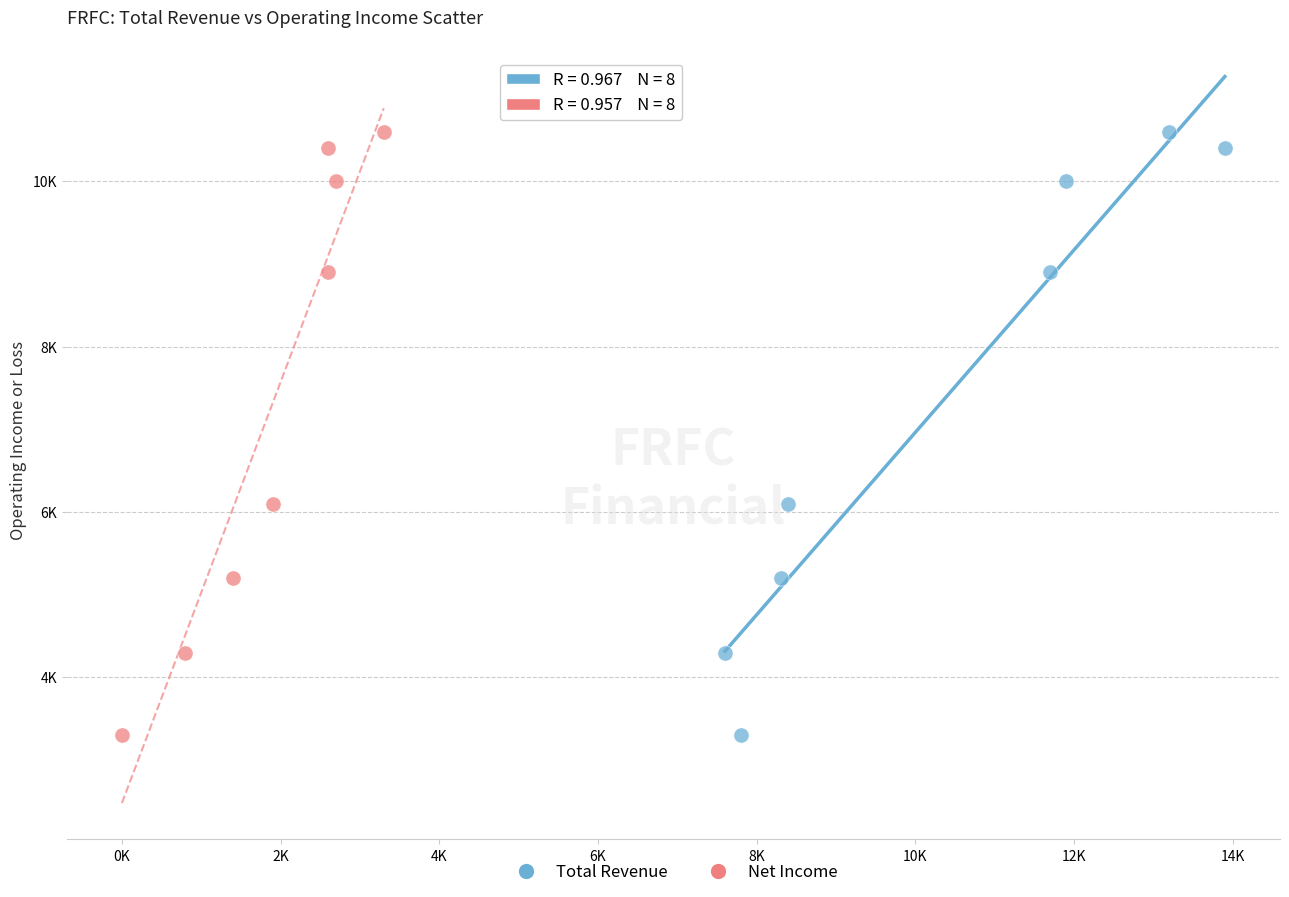

What are all the series names shown in the legend?

Total Revenue, Net Income